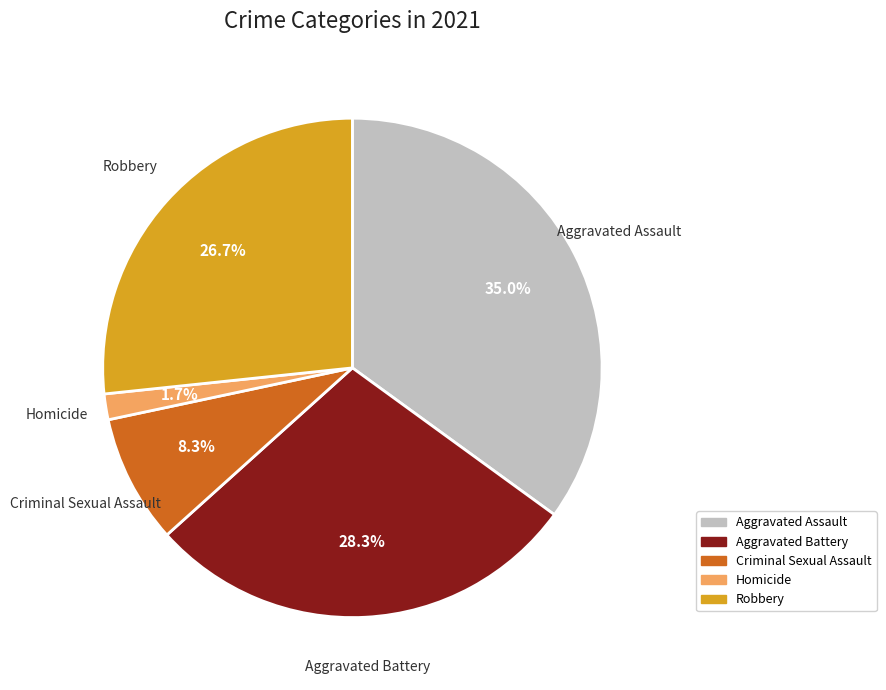

Rank the categories by value from lowest to highest.

Homicide, Criminal Sexual Assault, Robbery, Aggravated Battery, Aggravated Assault